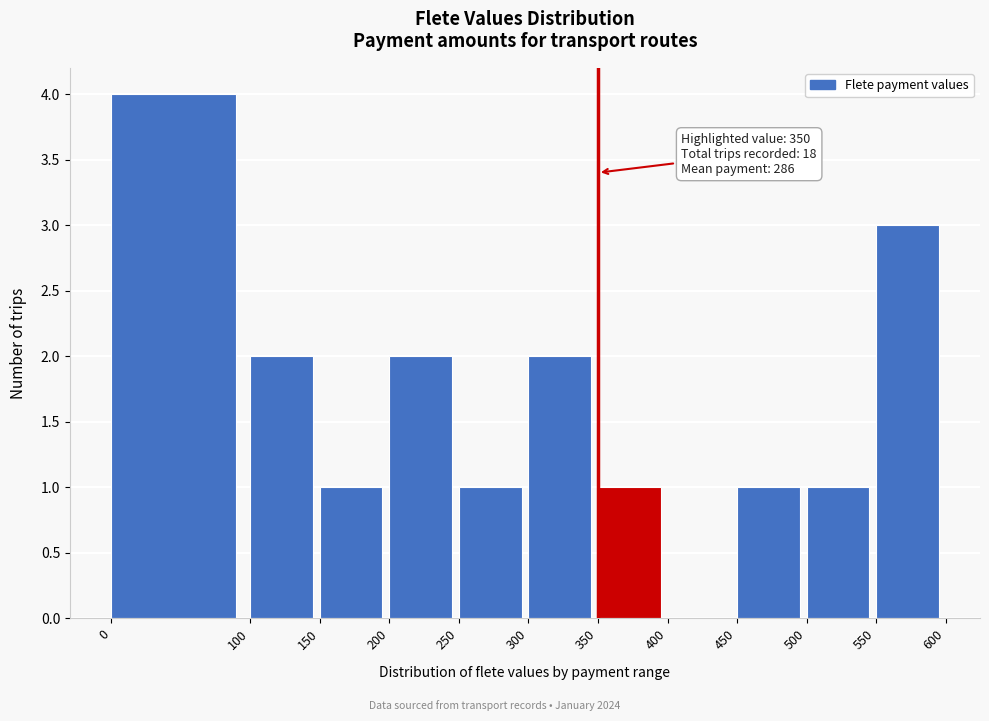

Over which range of the x-axis is the bar tallest?

0 to 100